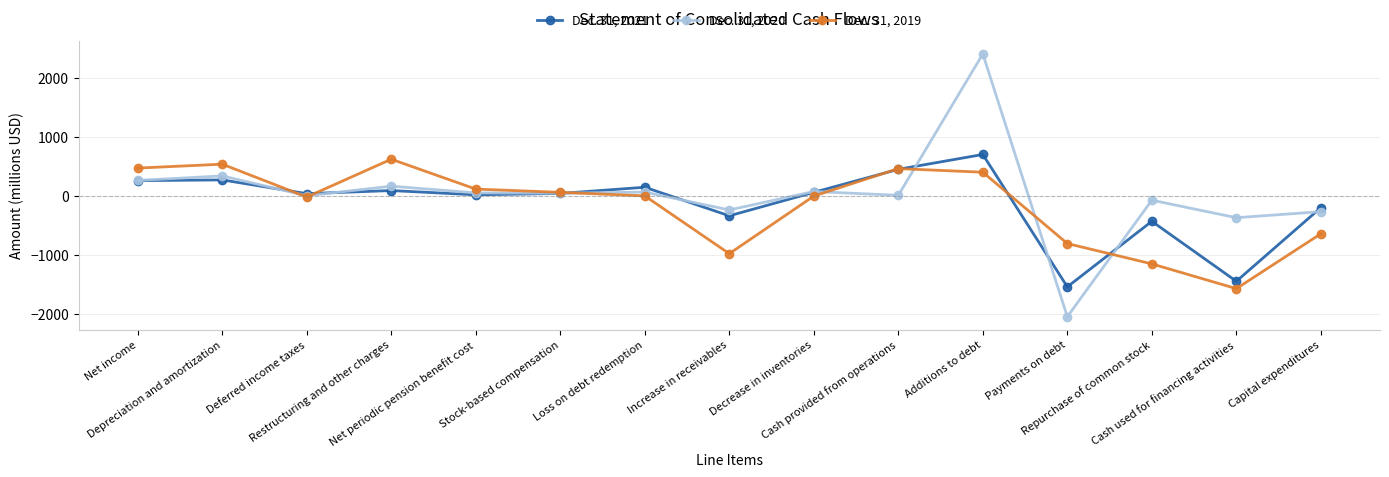

True or false: Dec. 31, 2019 has more than 0 points higher than both neighbors.

True